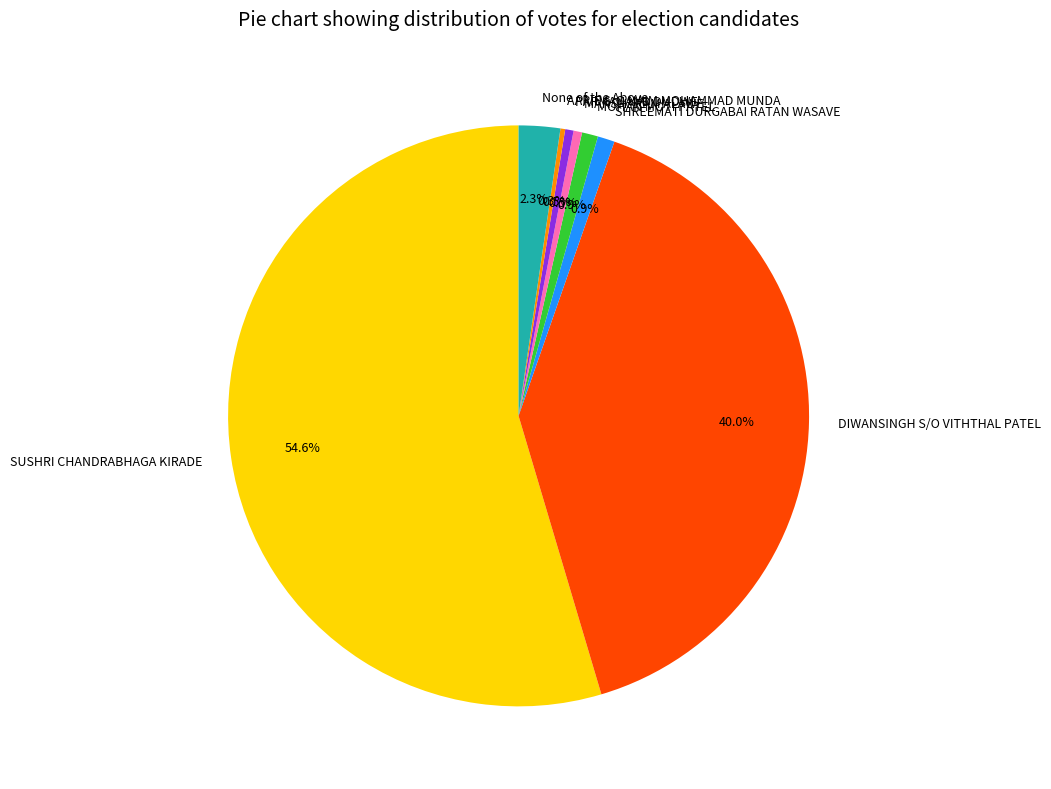

Which slice represents more than half of the pie?

SUSHRI CHANDRABHAGA KIRADE